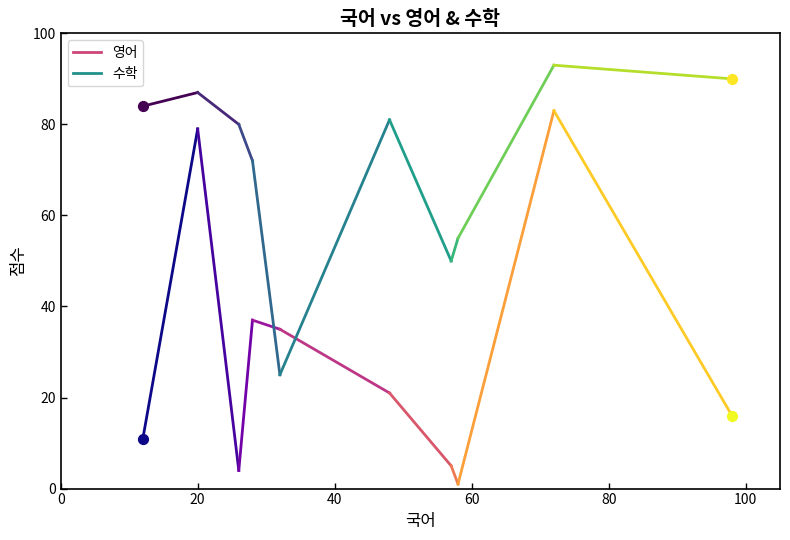

Which series reaches the minimum Y coordinate?

영어